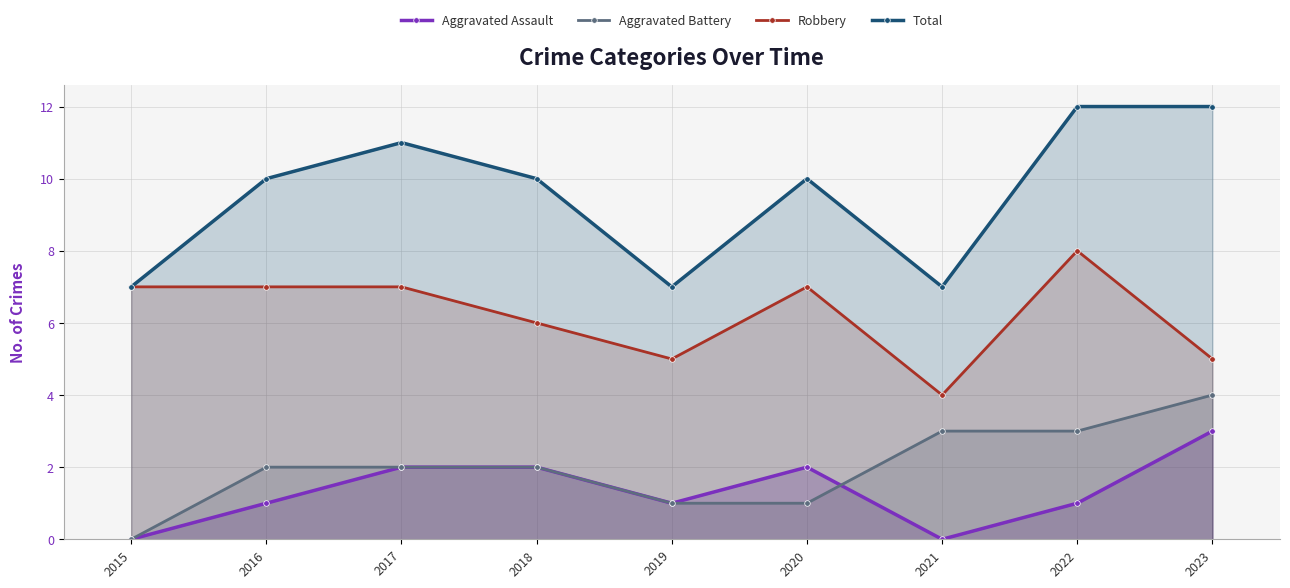

At 2023, list the series in order from largest to smallest.

Total, Robbery, Aggravated Battery, Aggravated Assault